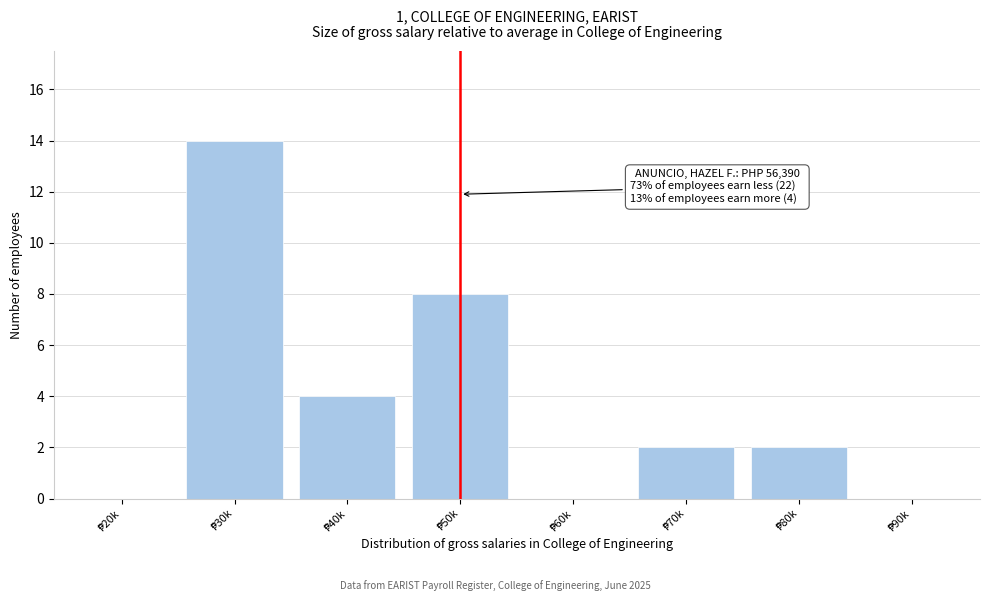

What is the maximum value shown in the chart?

14